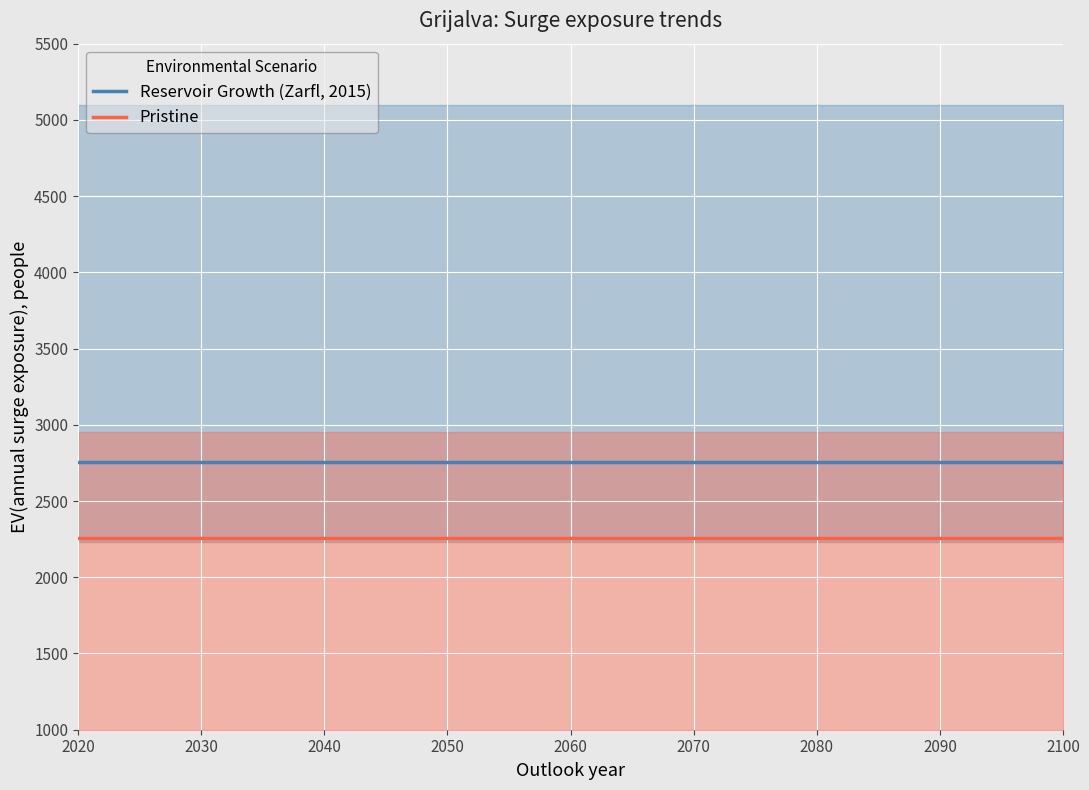

Reading left to right, transcribe all the data shown in this chart.

Reservoir Growth (Zarfl, 2015): 2758.5	2758.5	2758.5	2758.5	2758.5	2758.5	2758.5	2758.5	2758.5
Pristine: 2256.9	2256.9	2256.9	2256.9	2256.9	2256.9	2256.9	2256.9	2256.9